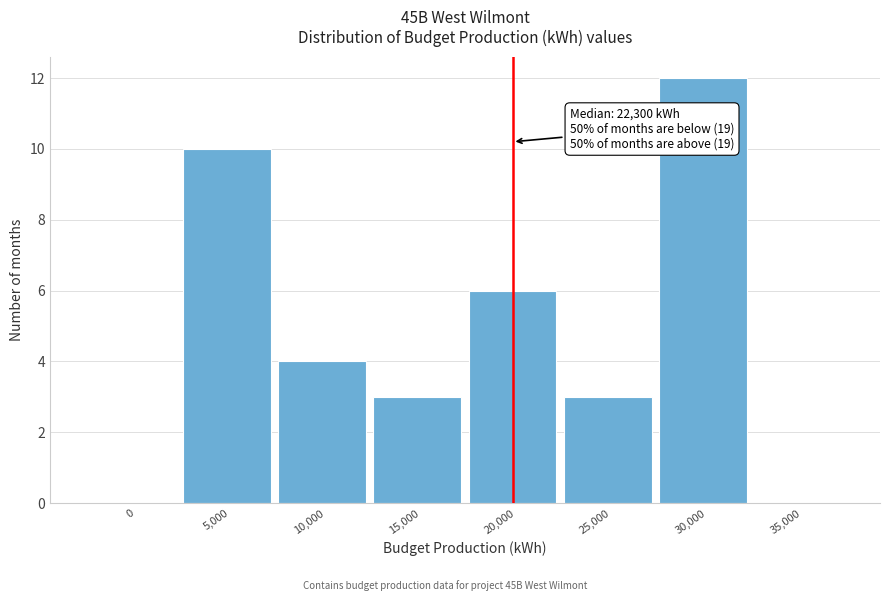

Reading left to right, what are all the values shown in this chart?

0=0	5,000=10	10,000=4	15,000=3	20,000=6	25,000=3	30,000=12	35,000=0